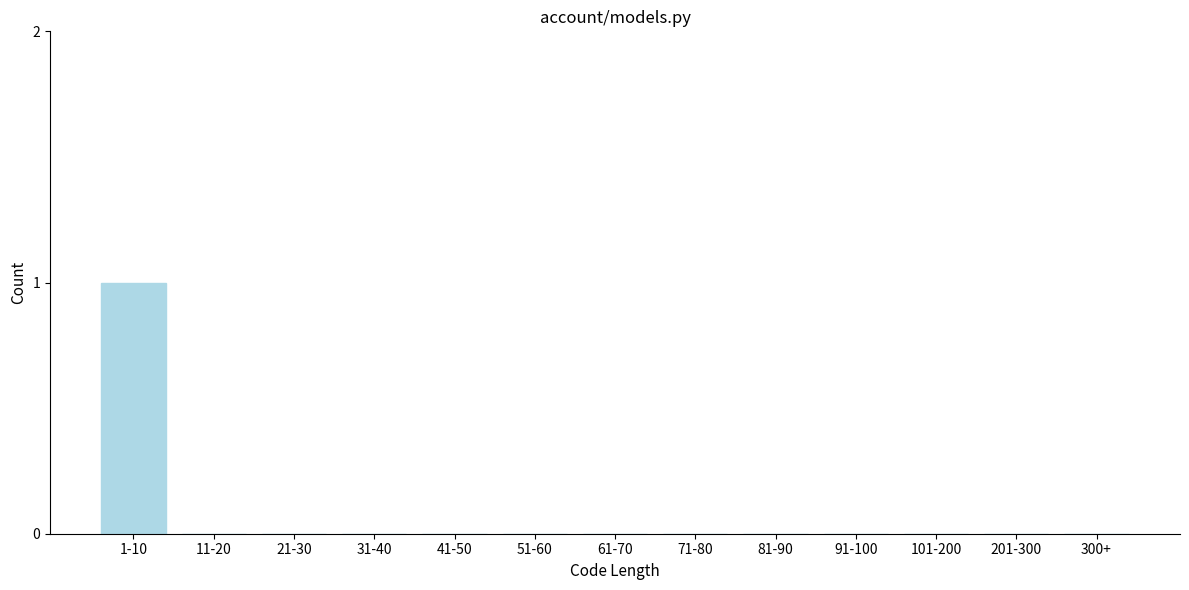

Reading left to right, what are all the values shown in this chart?

1-10=1	11-20=0	21-30=0	31-40=0	41-50=0	51-60=0	61-70=0	71-80=0	81-90=0	91-100=0	101-200=0	201-300=0	300+=0